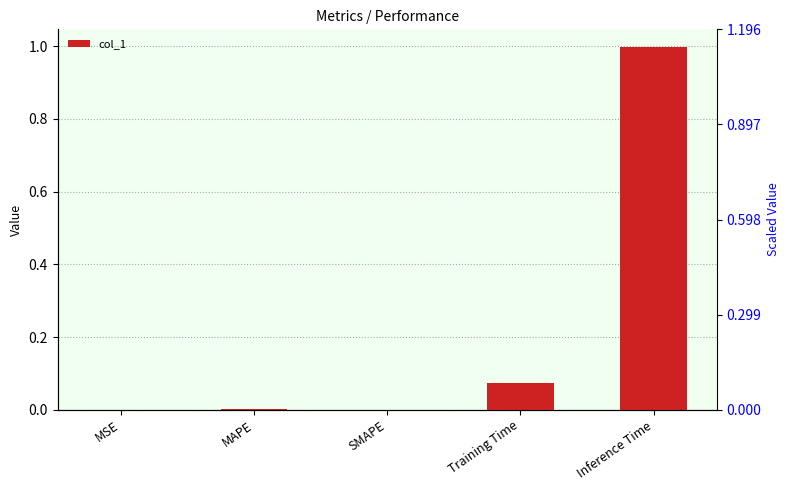

Which has a higher value, Training Time or MSE?

Training Time